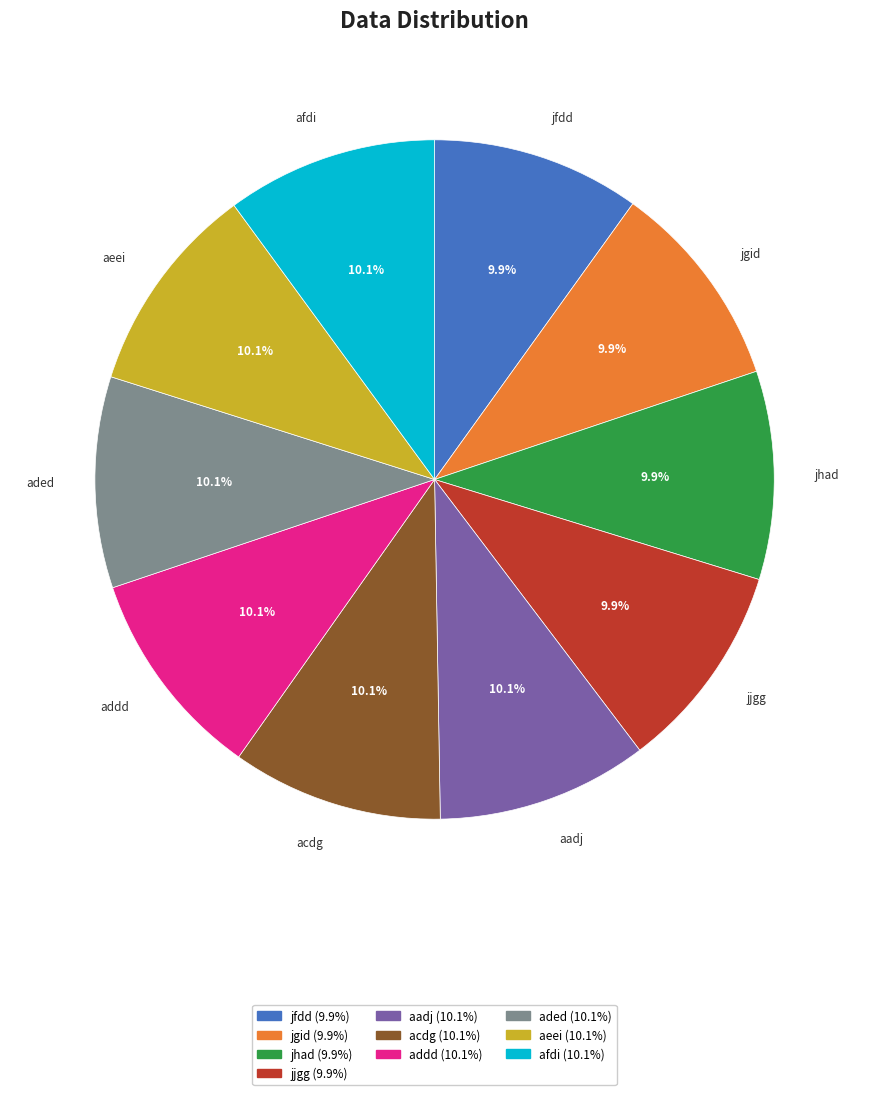

What is the ratio of the value at jhad to the value at aadj?

1.0